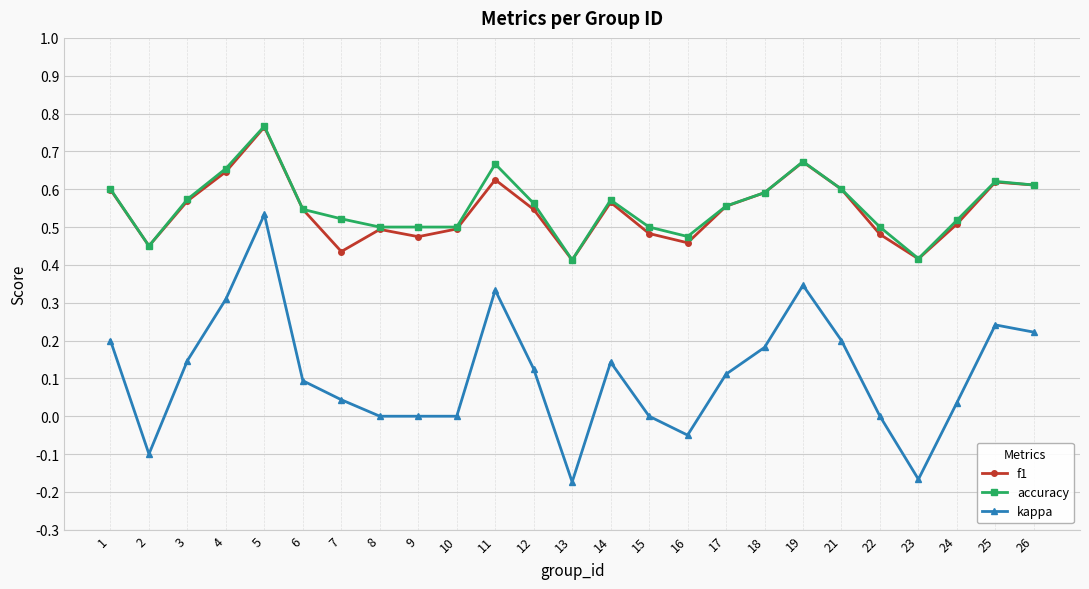

Which series has the widest spread of values?

kappa